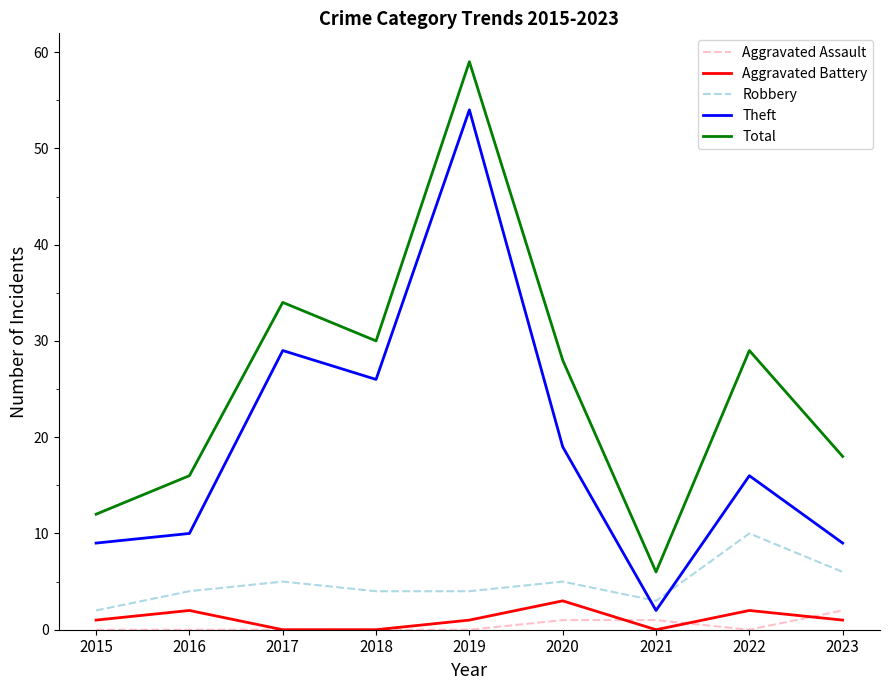

At how many categories does at least one series exceed 3?

9